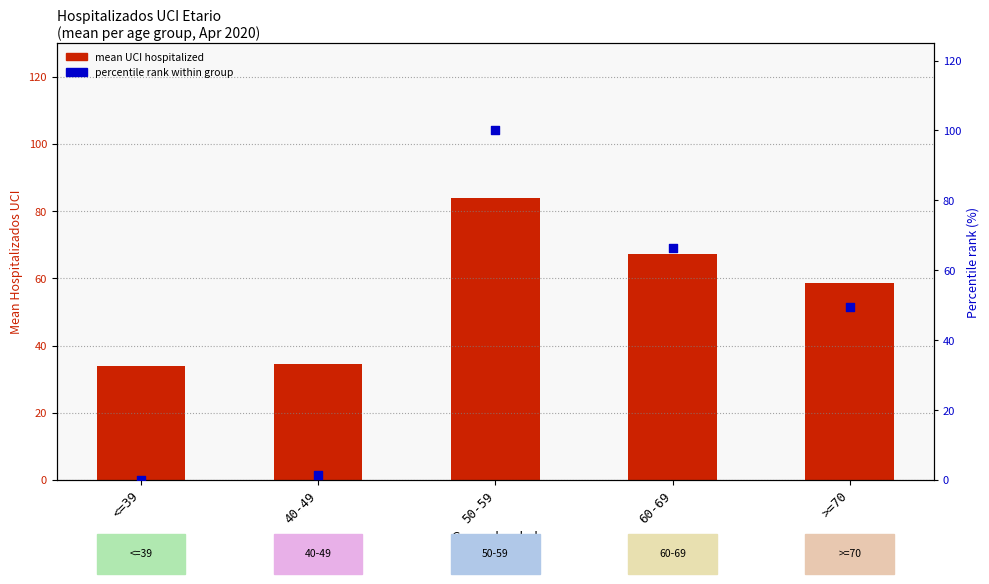

What is the total value across all series at 50-59?

184.0